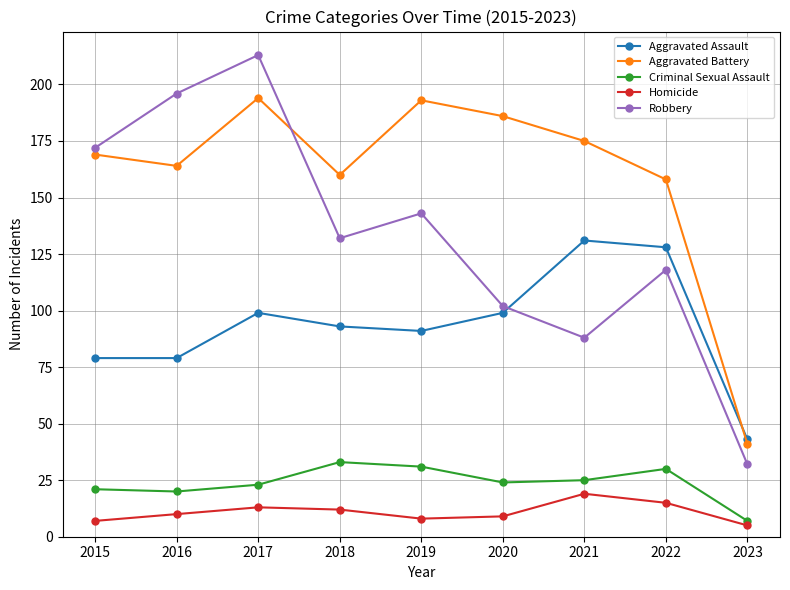

How many intersections are there between Aggravated Battery and Robbery?

1